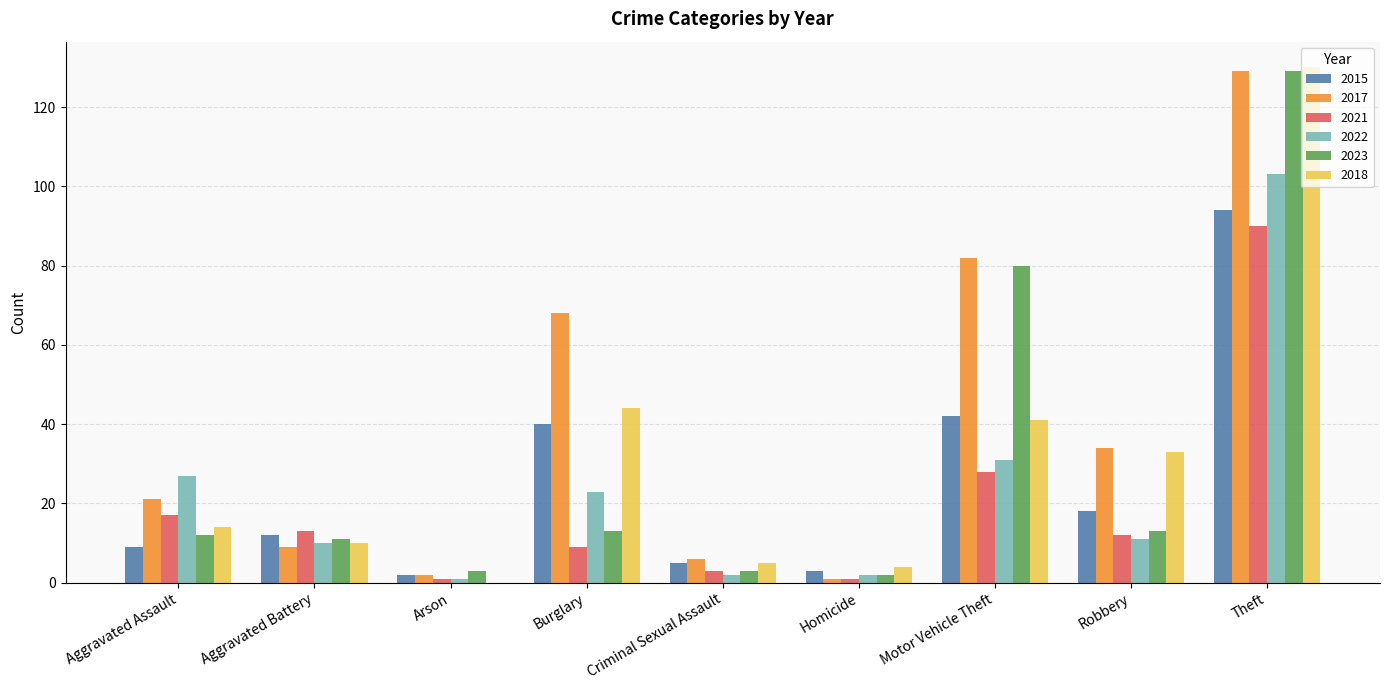

What is the sum of all 2021 values?

174